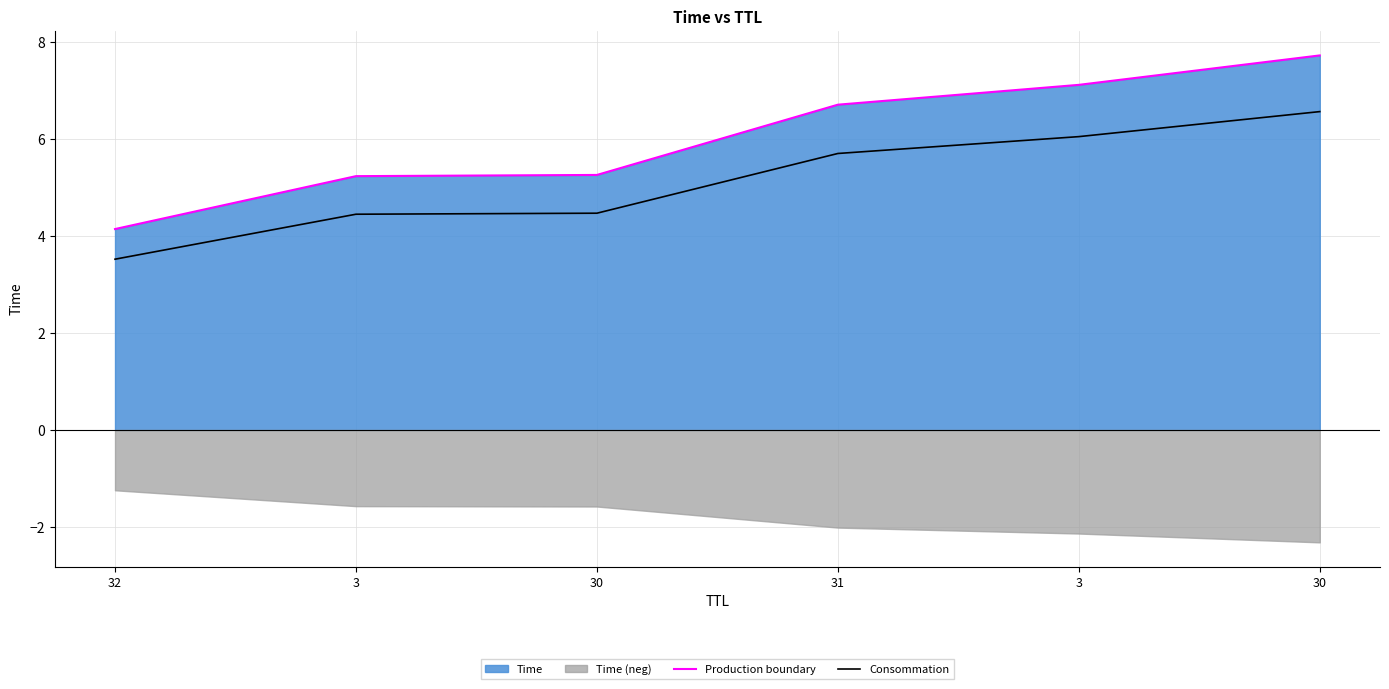

True or false: Consommation has more than 2 points higher than both neighbors.

False